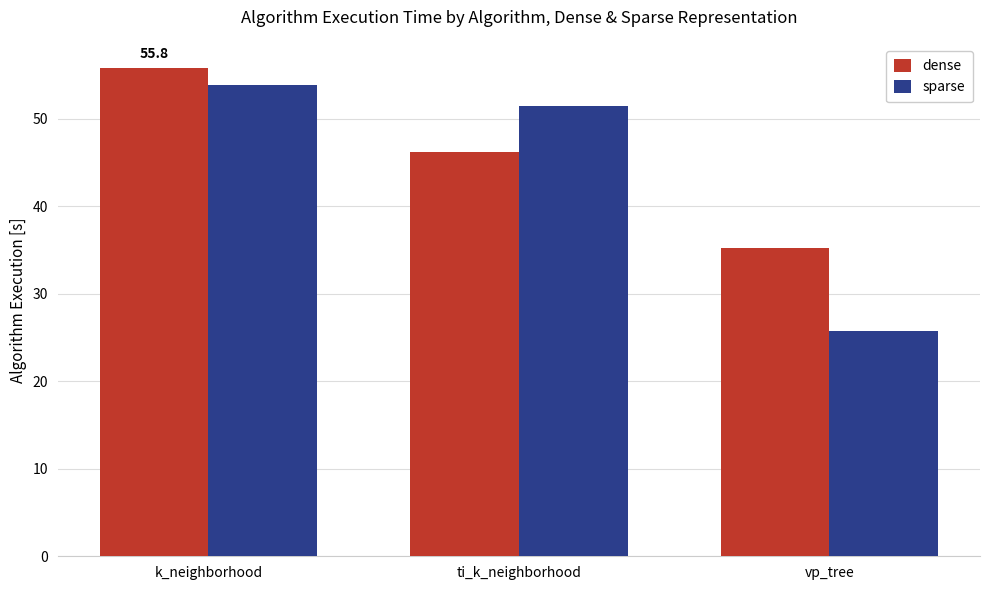

How many values in the dense series are below 46?

1